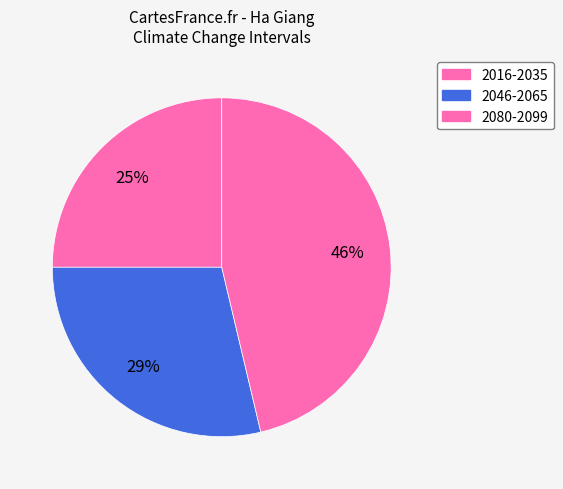

Count the number of slices in the pie.

3